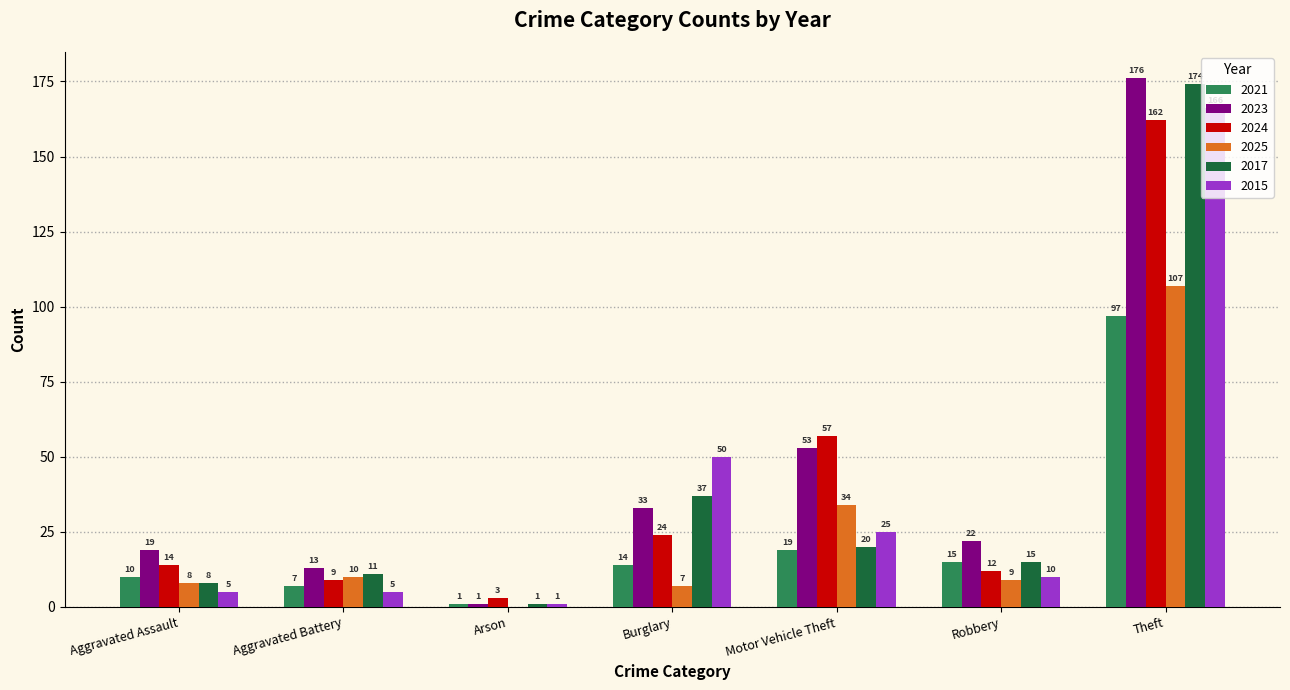

Between Aggravated Battery and Arson, which series saw the biggest shift?

2023